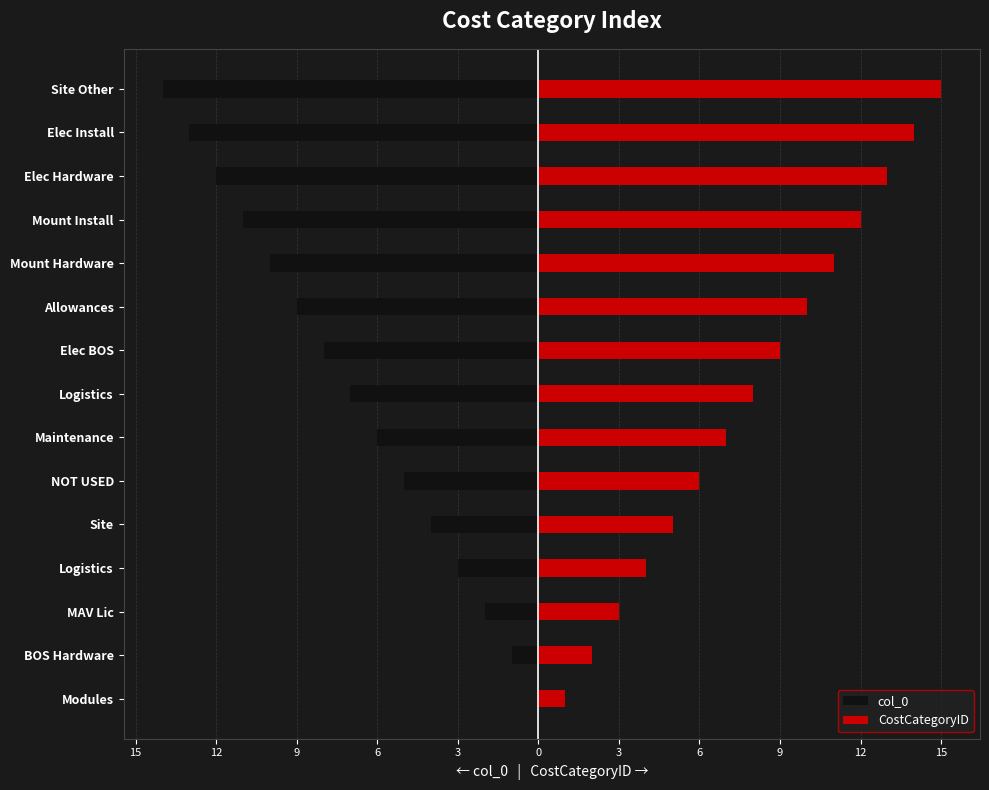

How many bars are there in total?

30